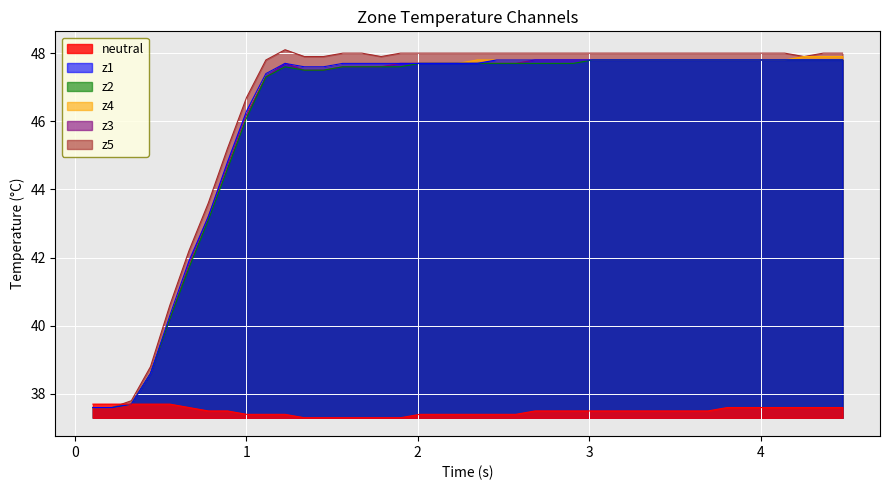

What is the lowest value of the z5 series?

37.6